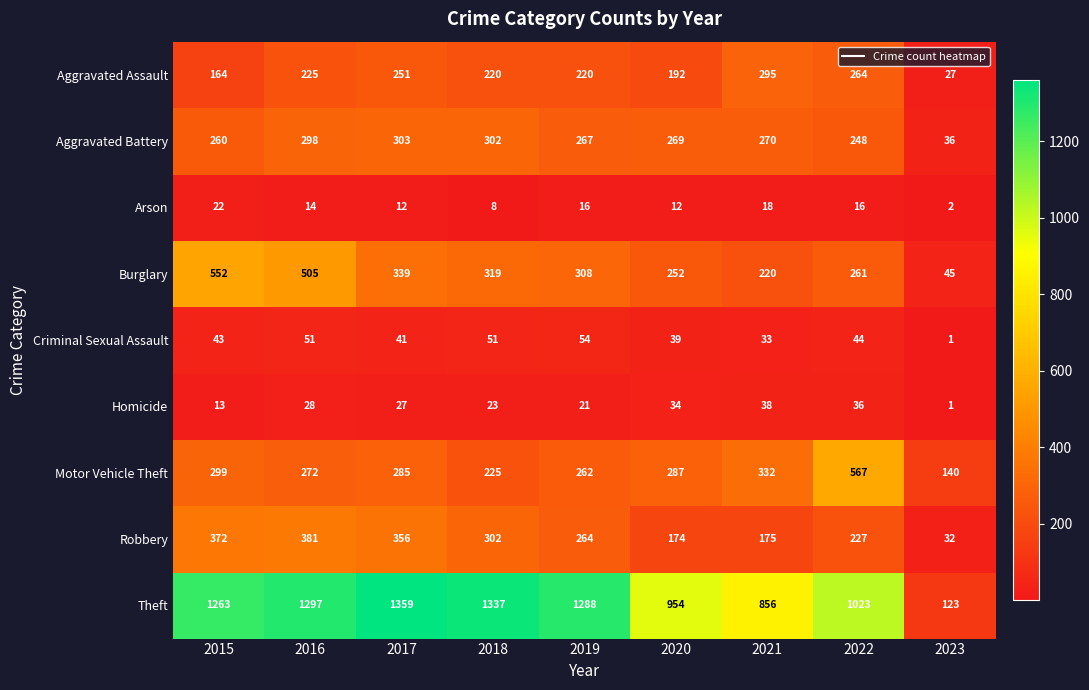

Which series has the largest total across all categories?

Theft